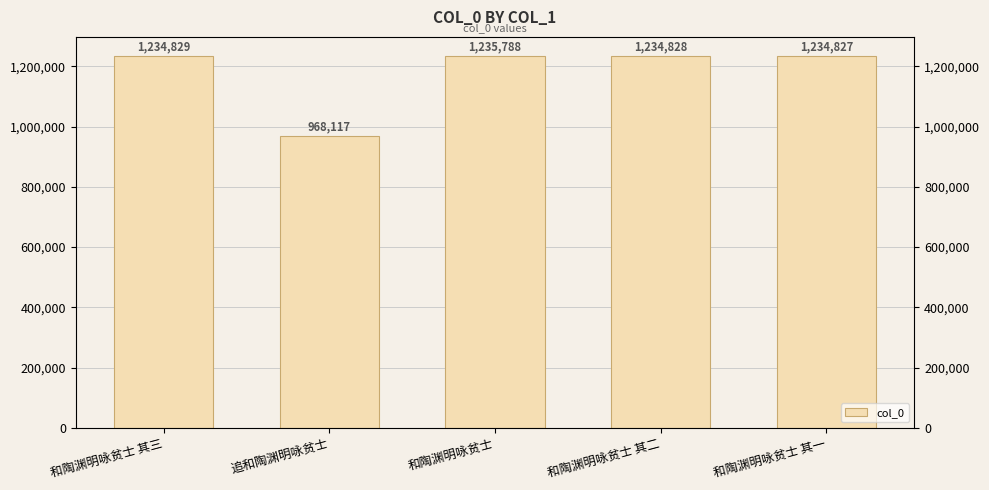

What is the value of the 4th bar from the left?

1234828